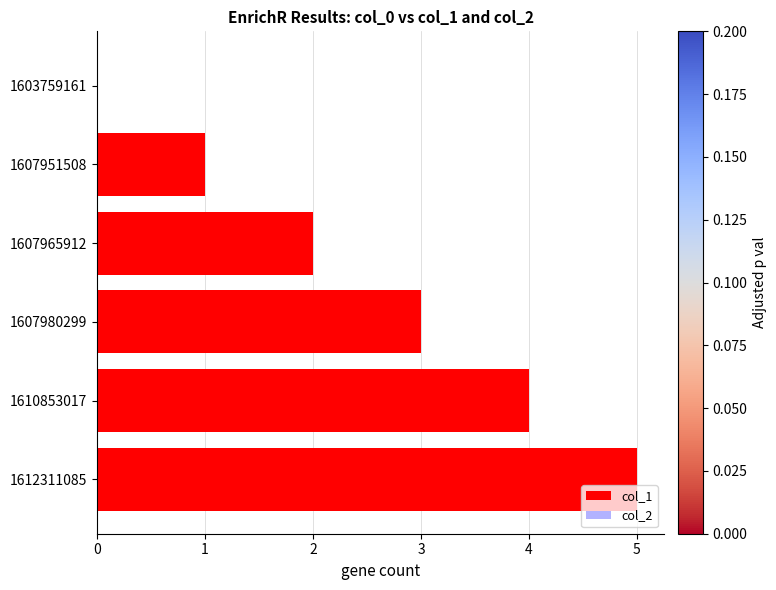

What is the sum of the values at 1607965912 and 1607980299?

5